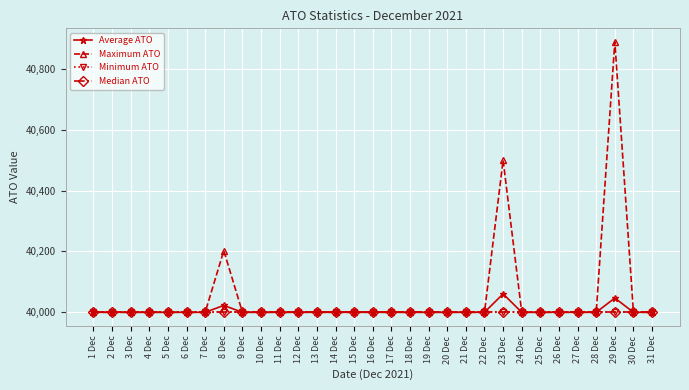

True or false: Minimum ATO has a value of 65524.5 at 10 Dec.

False